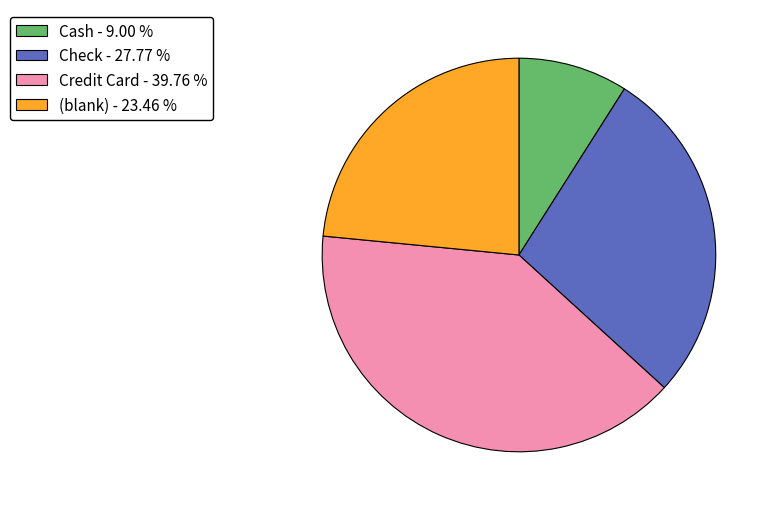

Which slice is the smallest?

Cash